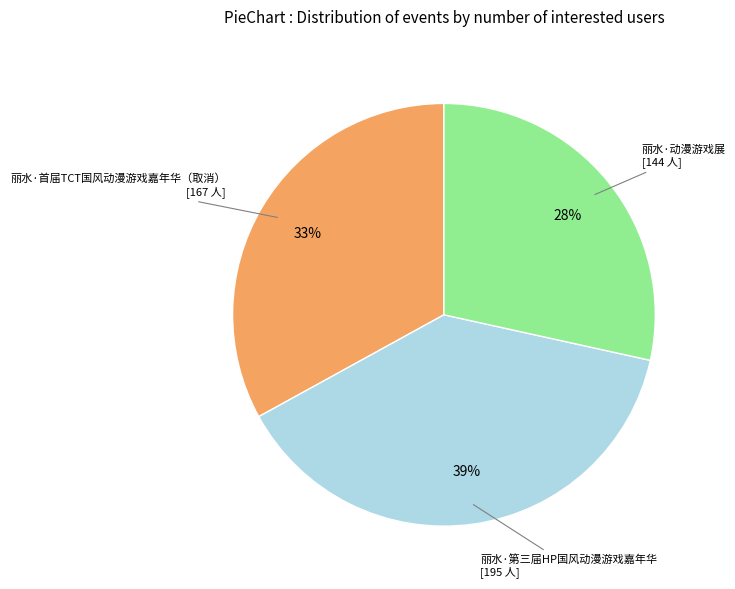

To the nearest percent, what portion does 丽水·第三届HP国风动漫游戏嘉年华 represent?

39%